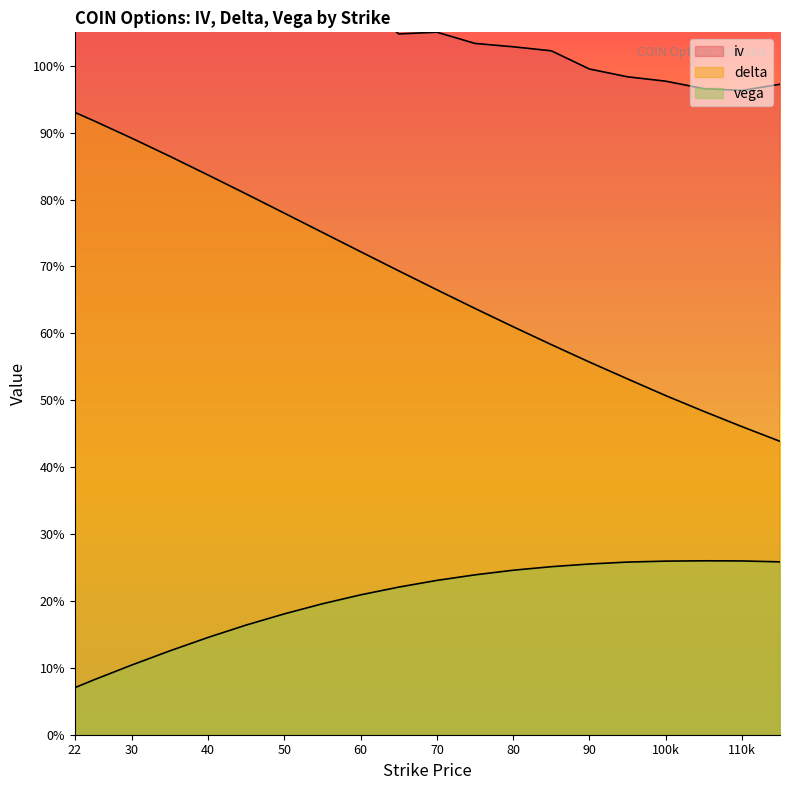

Reading left to right, extract all data points from this chart.

iv: 1.7	1.6	1.4	1.3	1.2	1.2	1.2	1.1	1.1	1.0	1.1	1.0	1.0	1.0	1.0	1.0	1.0	1.0	1.0	1.0
delta: 0.9	0.9	0.9	0.9	0.8	0.8	0.8	0.8	0.7	0.7	0.7	0.6	0.6	0.6	0.6	0.5	0.5	0.5	0.5	0.4
vega: 0.1	0.1	0.1	0.1	0.1	0.2	0.2	0.2	0.2	0.2	0.2	0.2	0.2	0.3	0.3	0.3	0.3	0.3	0.3	0.3